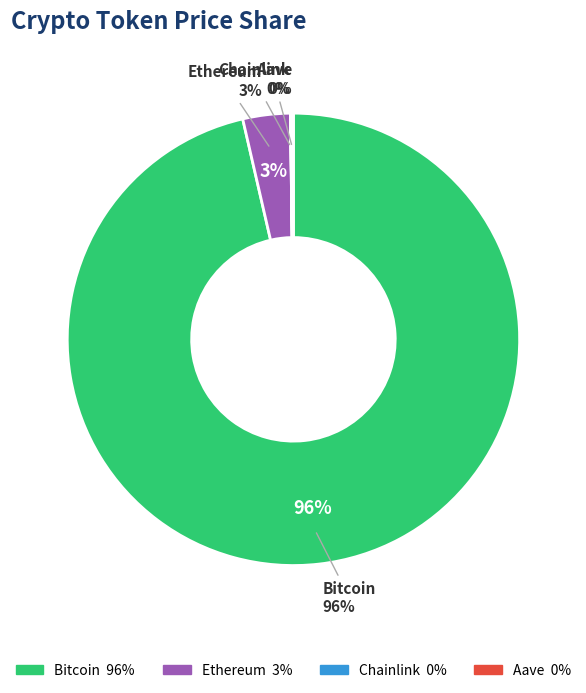

What is the ratio of the value at Bitcoin to the value at Ethereum?

28.5